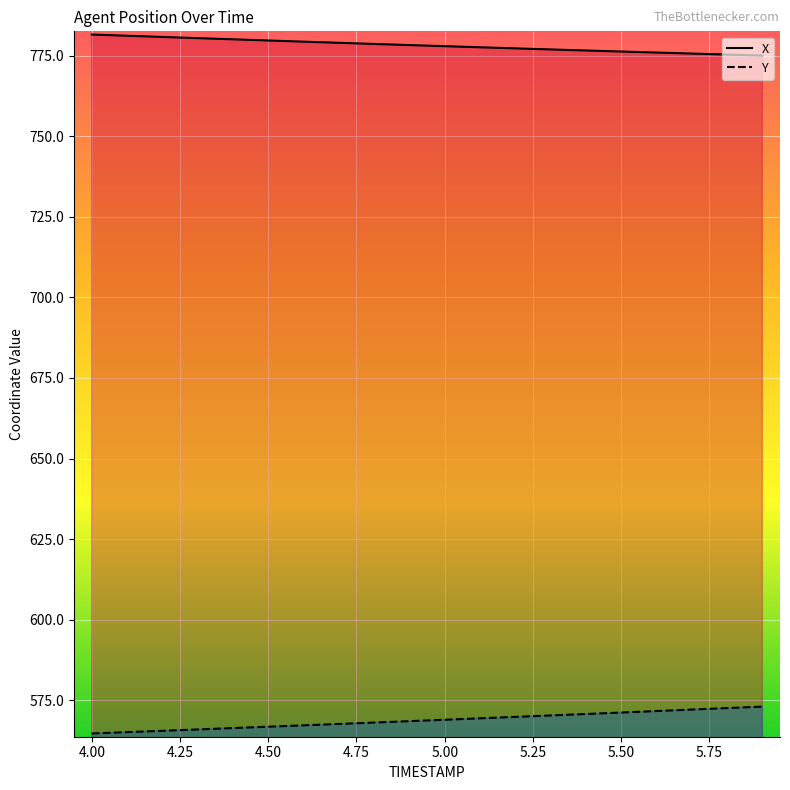

What is the difference between the second highest and second lowest values in the Y series?

7.5